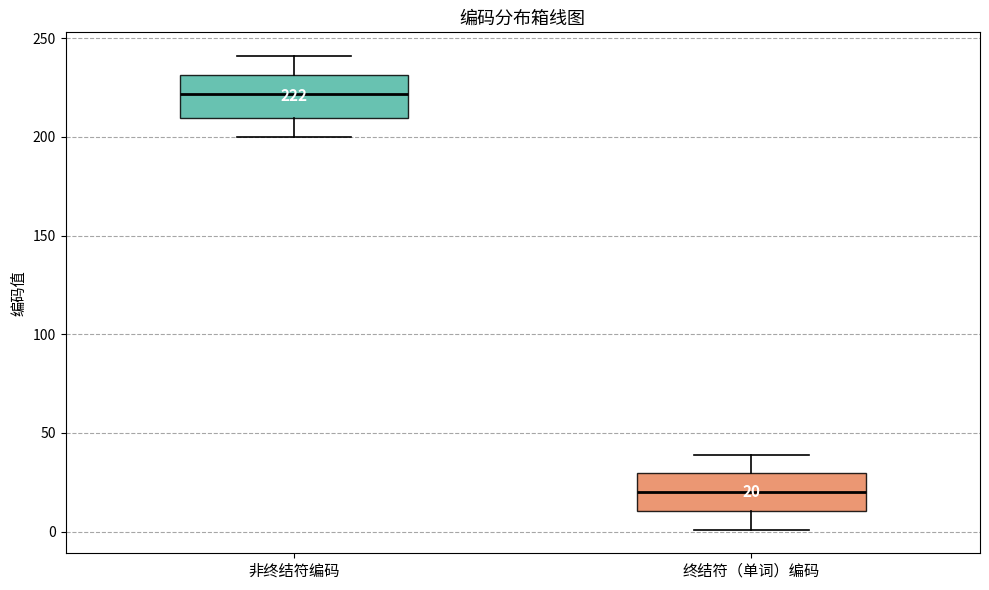

Which box's median line is the lowest?

终结符（单词）编码